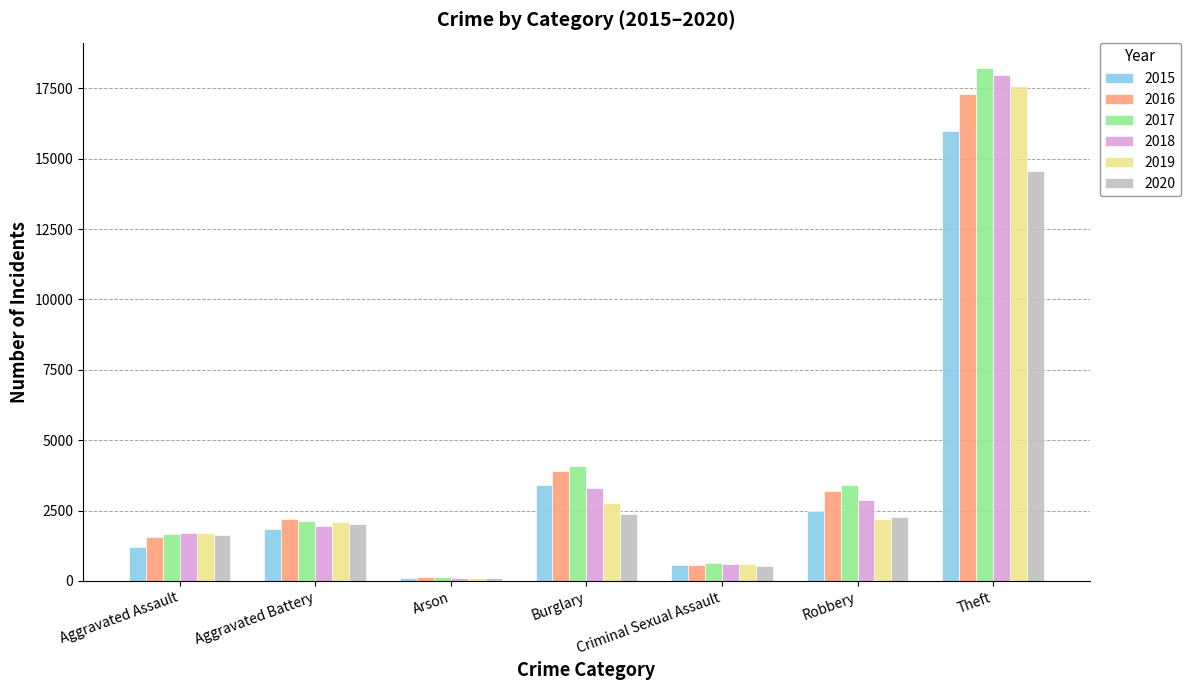

What is the sum of the 2015 values at Theft and Criminal Sexual Assault?

16537